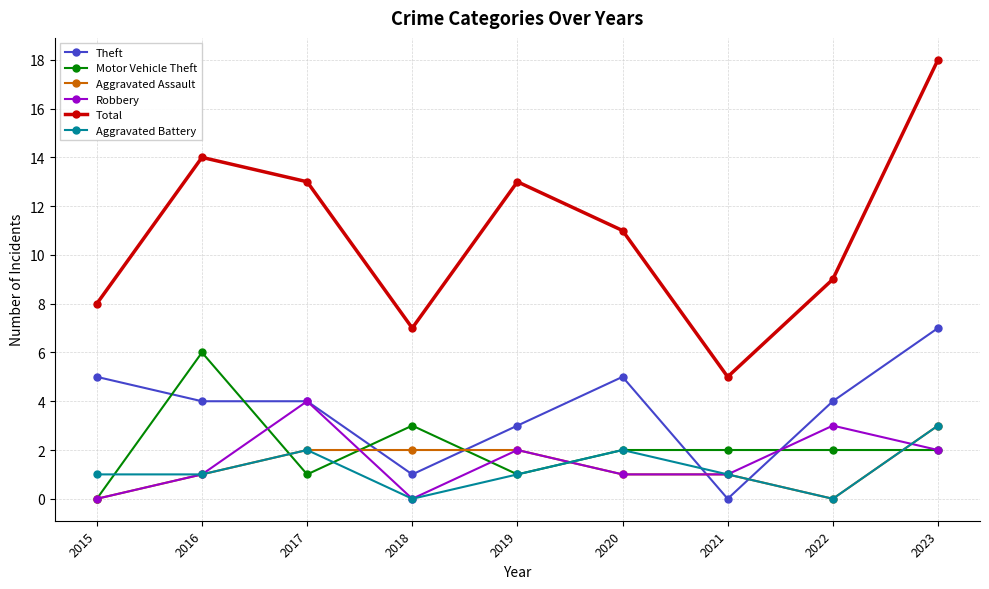

True or false: Aggravated Battery has a value of 2 at 2019.

False